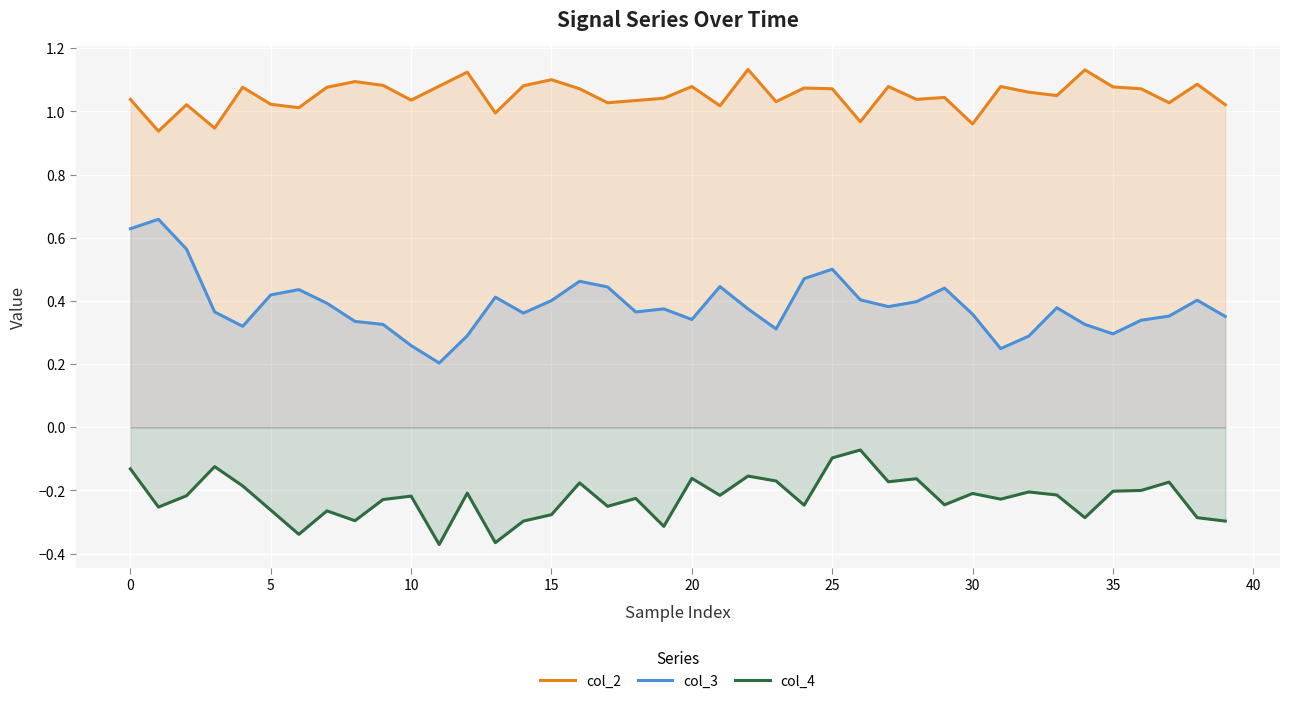

What is the difference between the maximum and minimum values in the col_4 series?

0.3